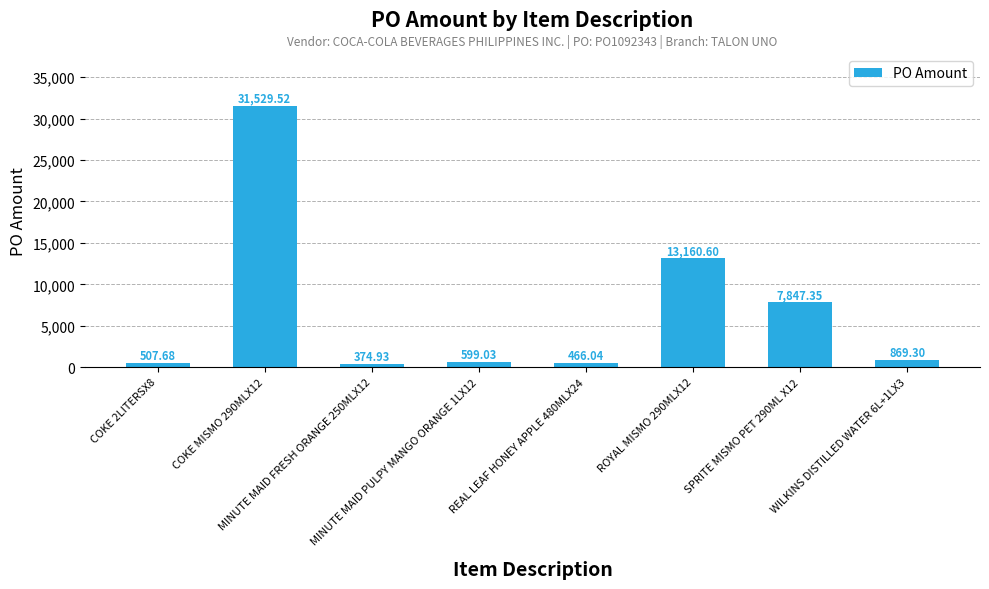

What is the value of the 2nd bar from the left?

31529.5